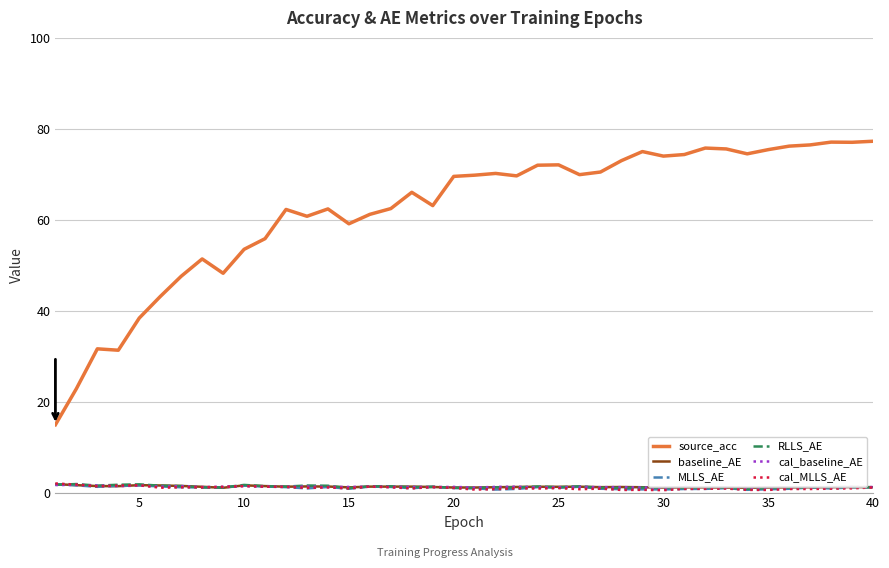

What is the greatest value displayed?

77.3